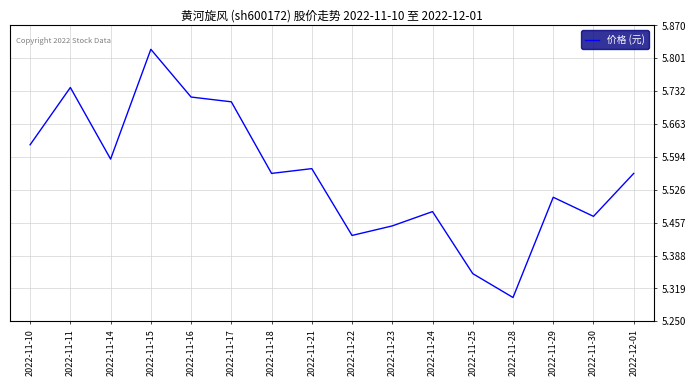

Is this an area chart (filled region under the line)?

No